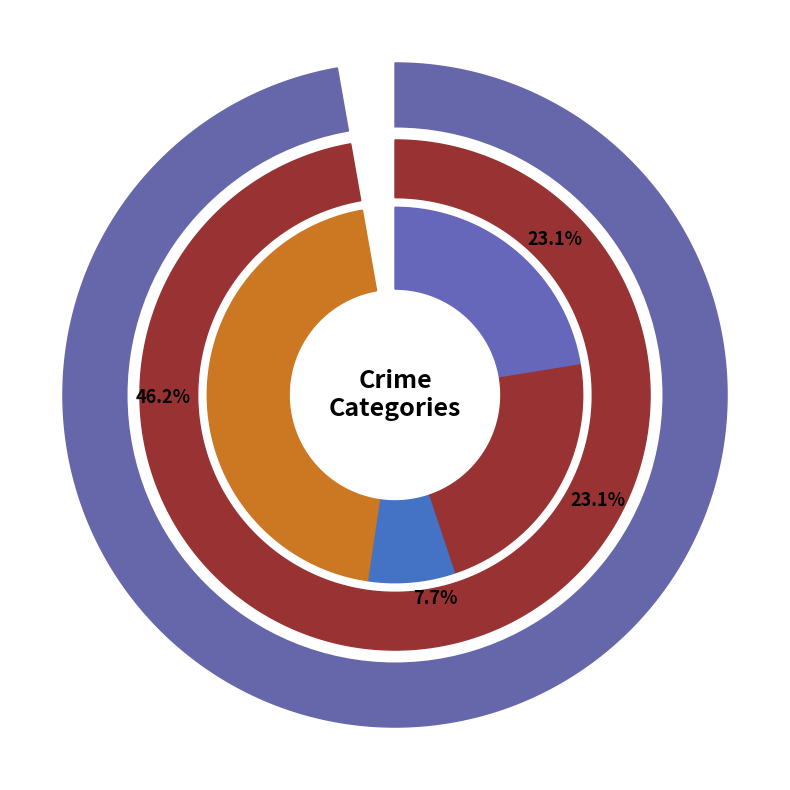

Which slice is the smallest?

Criminal Sexual Assault